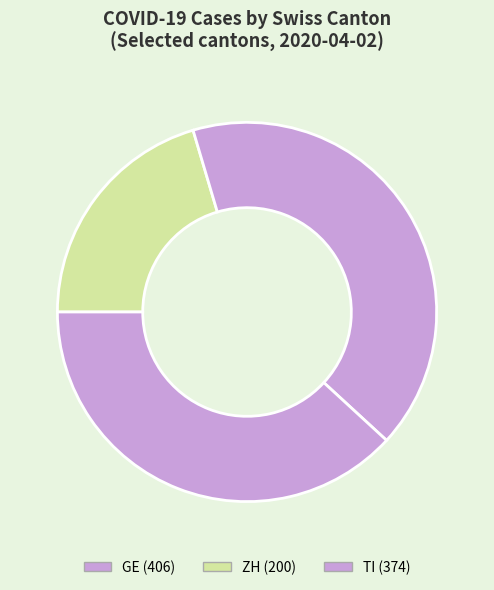

How many slices are in this pie chart?

3